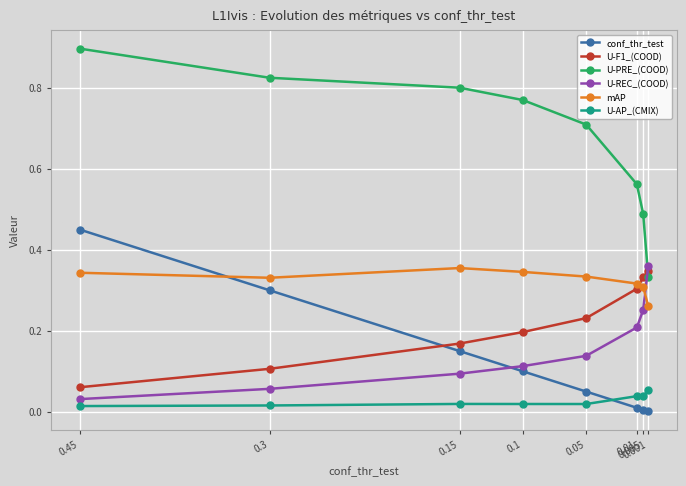

Where is U-PRE_(COOD) nearest to the value 0?

0.001